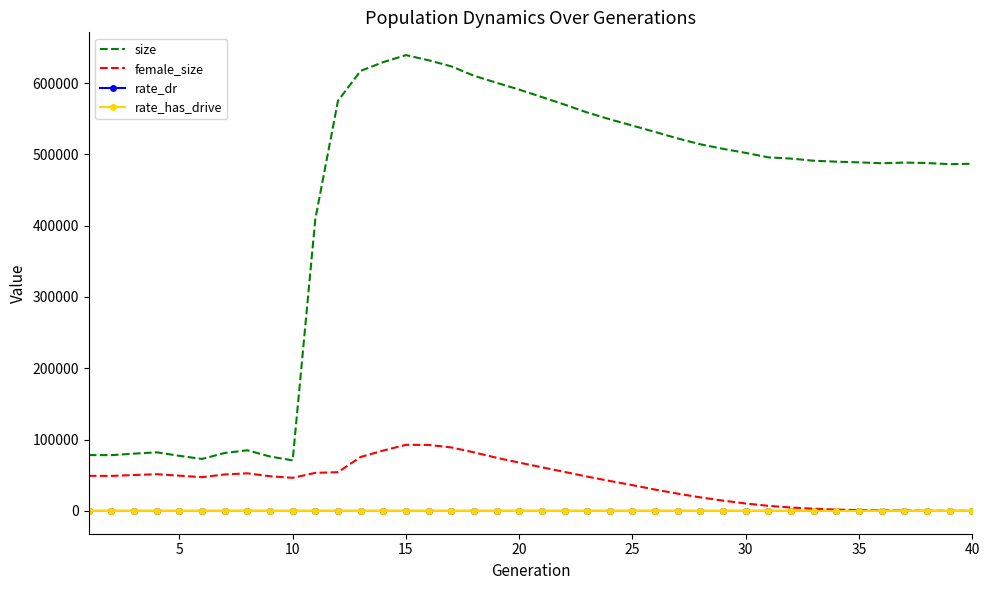

How many lines are shown in the chart?

4